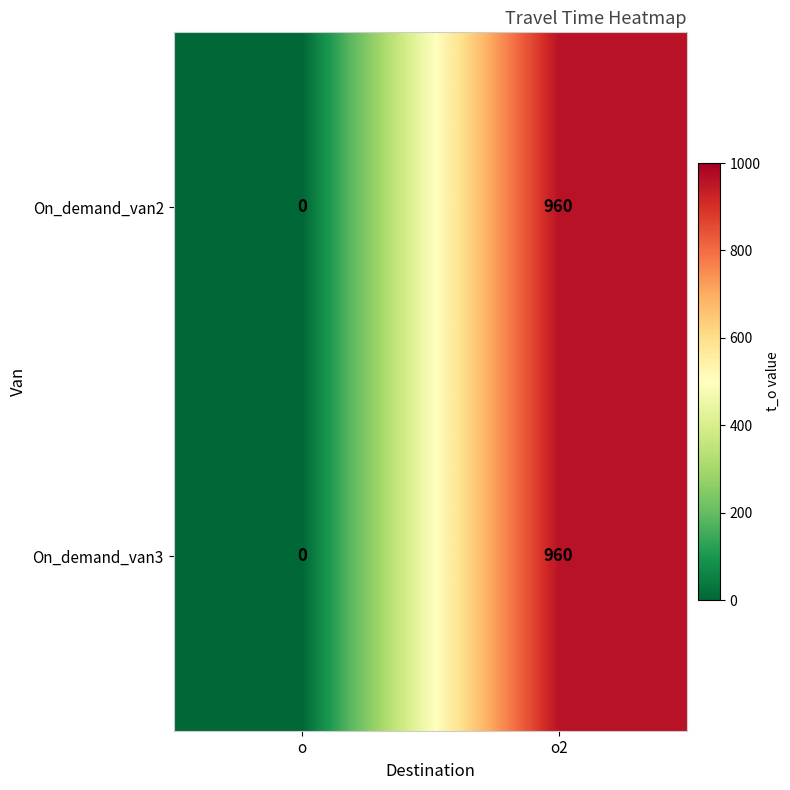

What is the difference between the maximum and minimum values in the On_demand_van3 series?

960